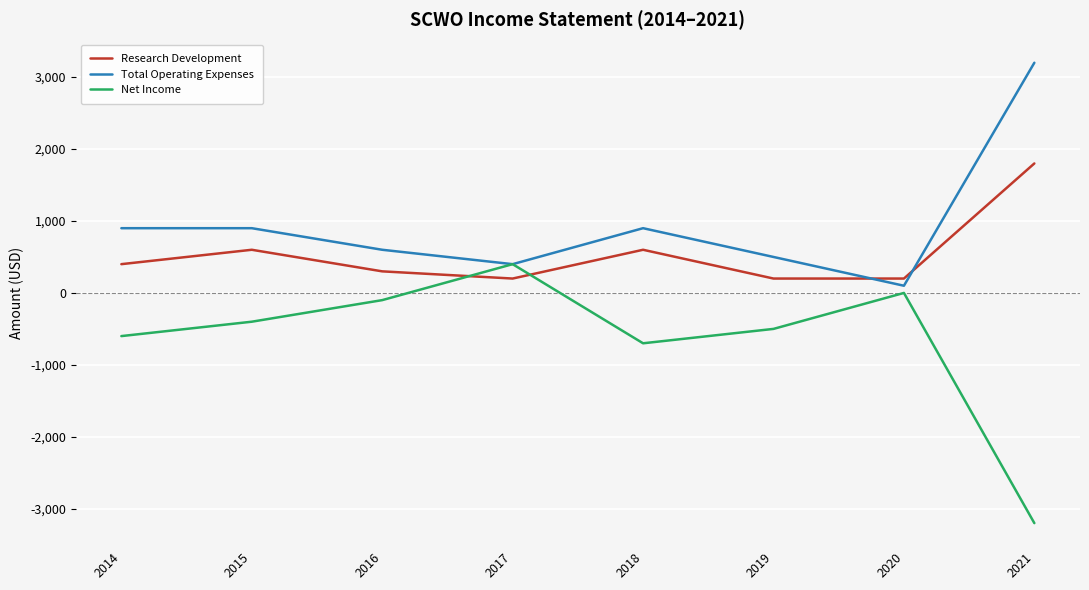

Reading right to left, what are all the values shown in this chart?

Research Development: 2021=1800	2020=200	2019=200	2018=600	2017=200	2016=300	2015=600	2014=400
Total Operating Expenses: 2021=3200	2020=100	2019=500	2018=900	2017=400	2016=600	2015=900	2014=900
Net Income: 2021=-3200	2020=0	2019=-500	2018=-700	2017=400	2016=-100	2015=-400	2014=-600